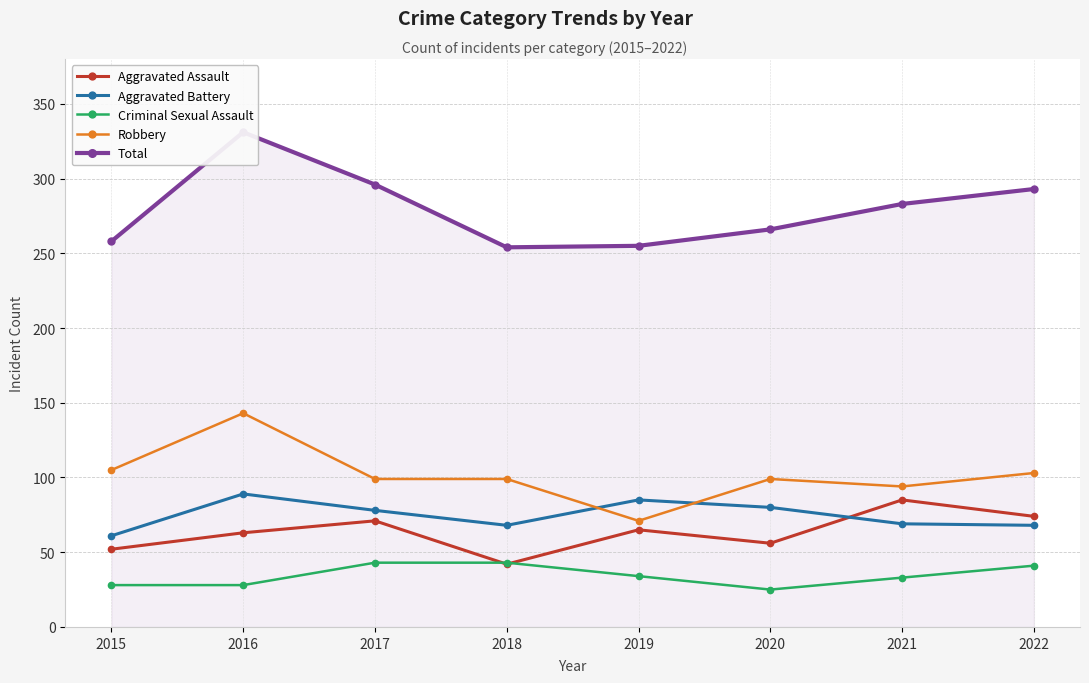

Is it true that Robbery equals 99 at 2018?

True